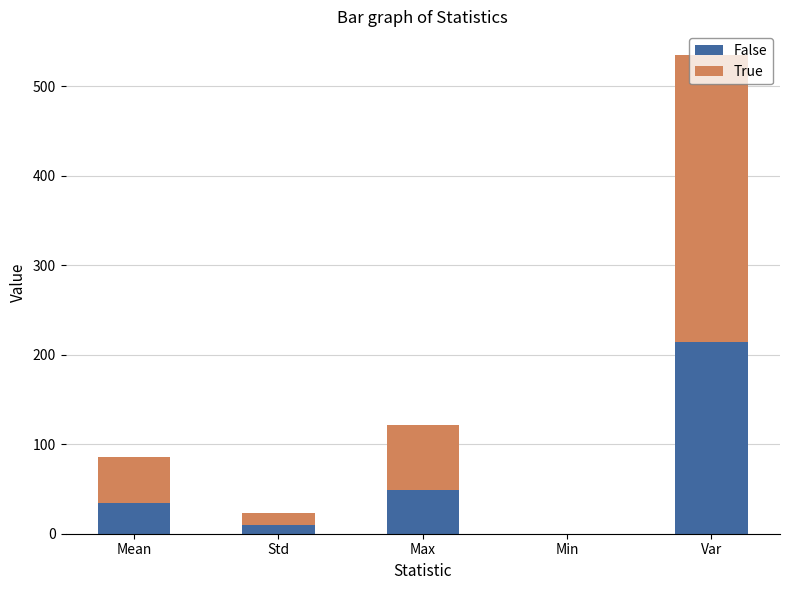

What is the difference between the False values at Var and Mean?

179.4